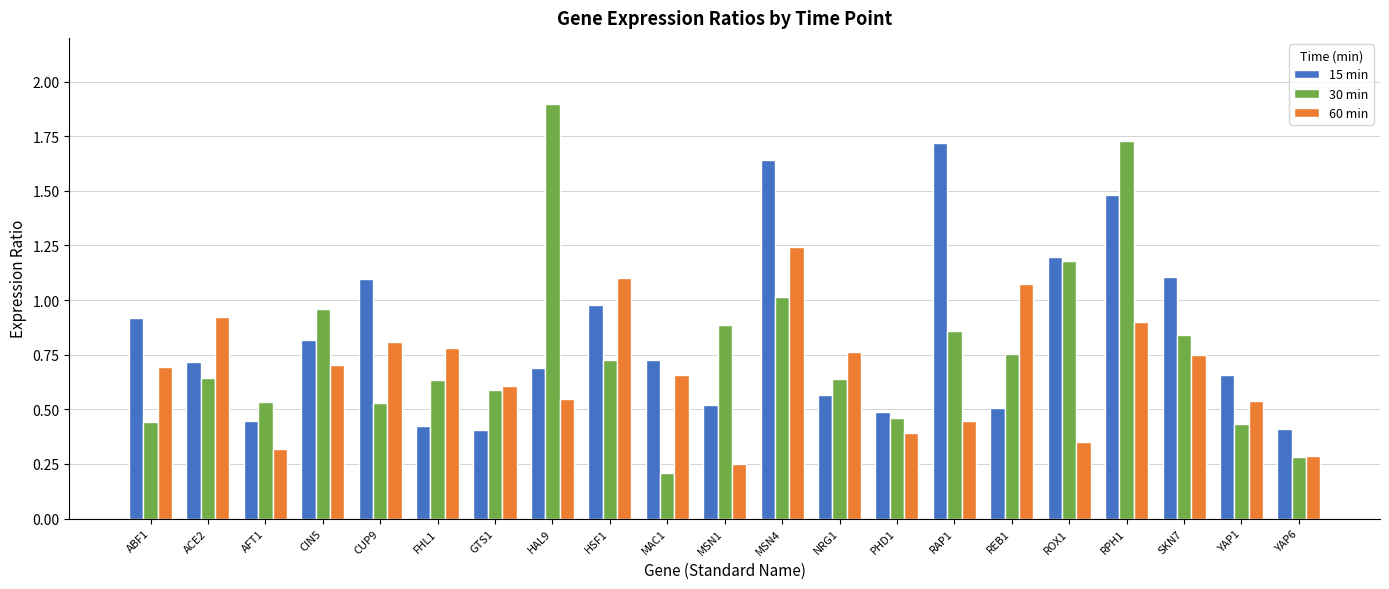

What is the sum of all 15 min values?

17.5